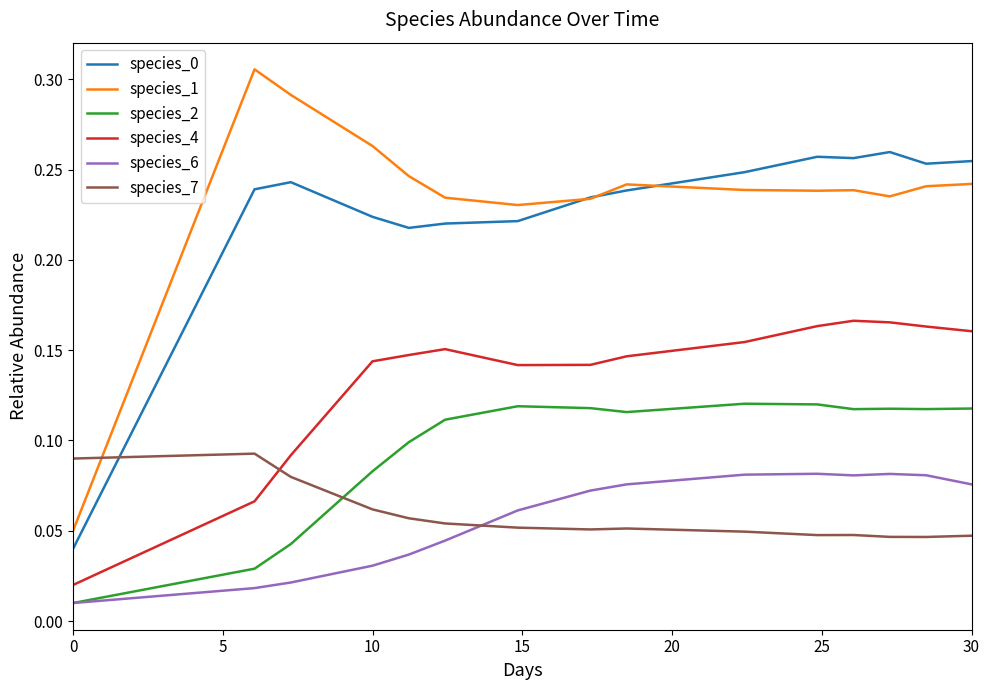

How many lines are shown in the chart?

6